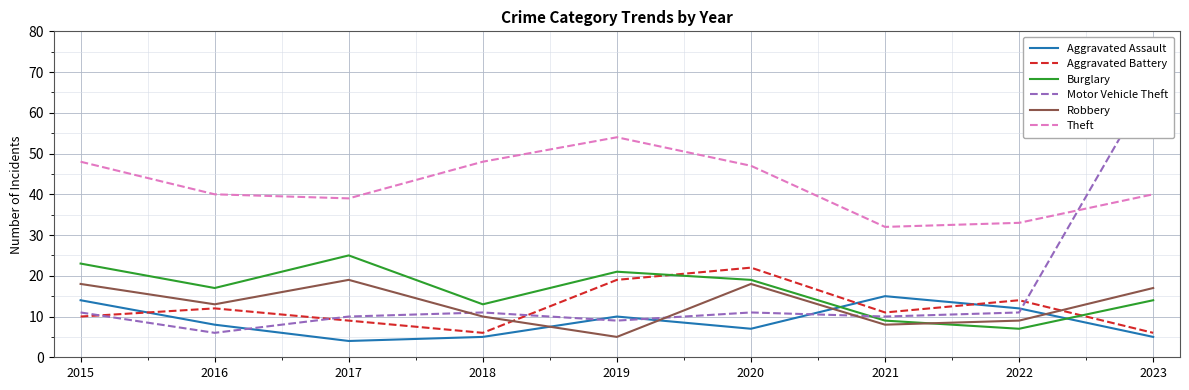

What is the maximum value for Aggravated Assault?

15